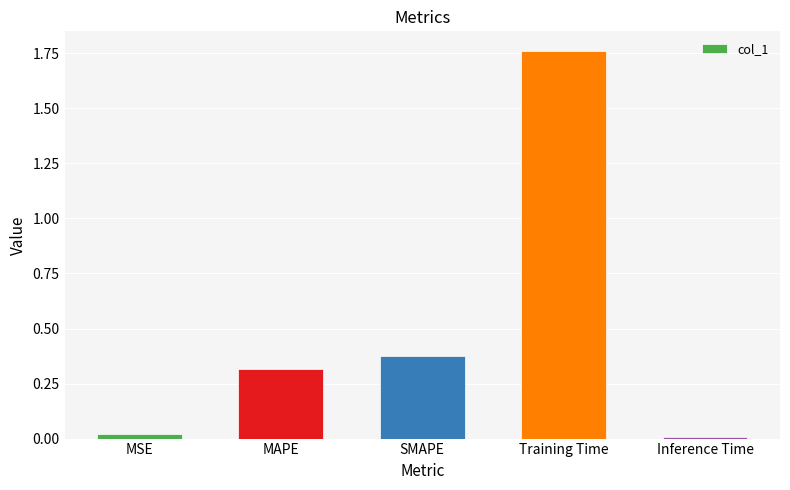

List the labels in order of value, largest first.

Training Time, SMAPE, MAPE, MSE, Inference Time